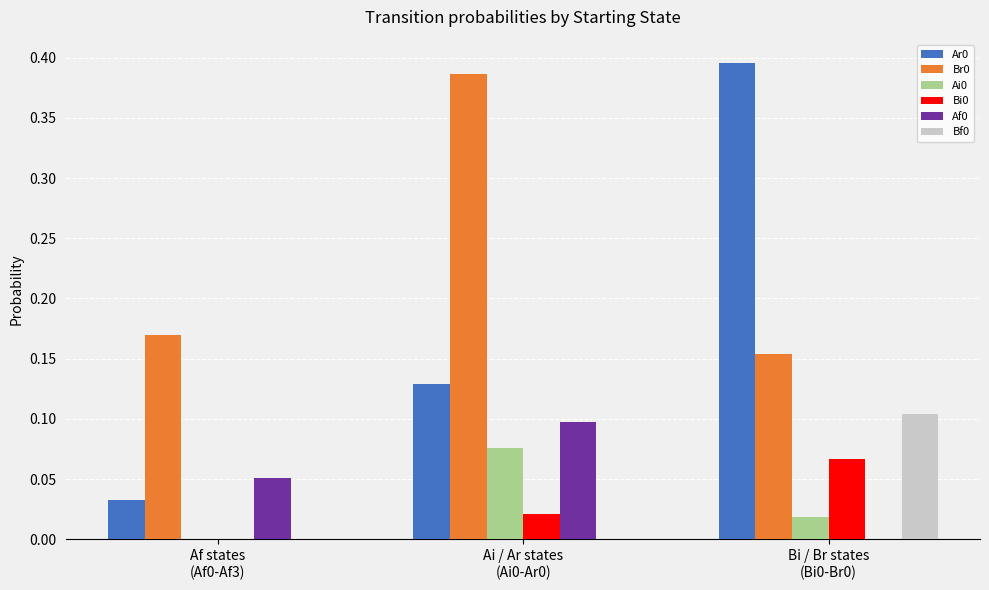

Is it true that Ai0 equals 0.1 at Ai / Ar states
(Ai0-Ar0)?

True